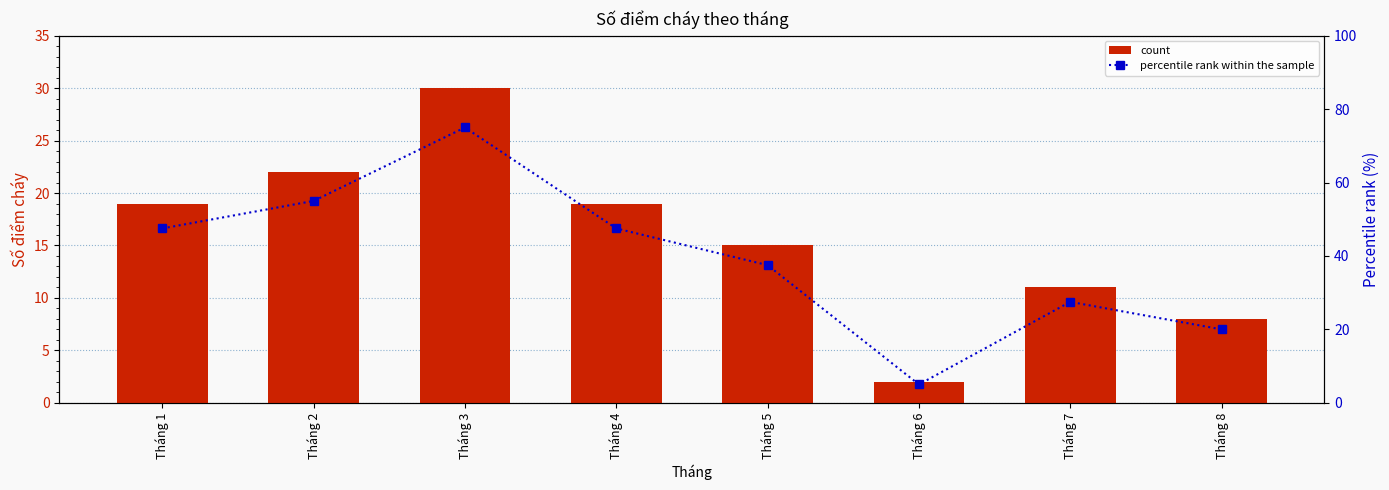

At how many categories does at least one series exceed 17?

7